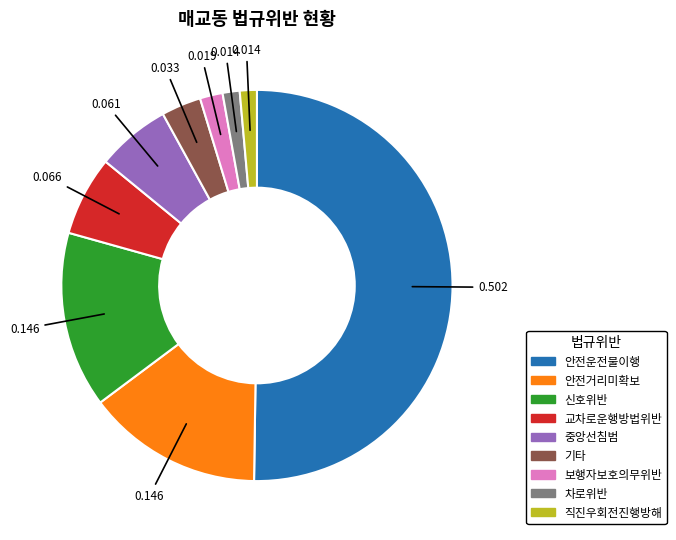

Between 교차로운행방법위반 and 안전거리미확보, which is larger?

안전거리미확보